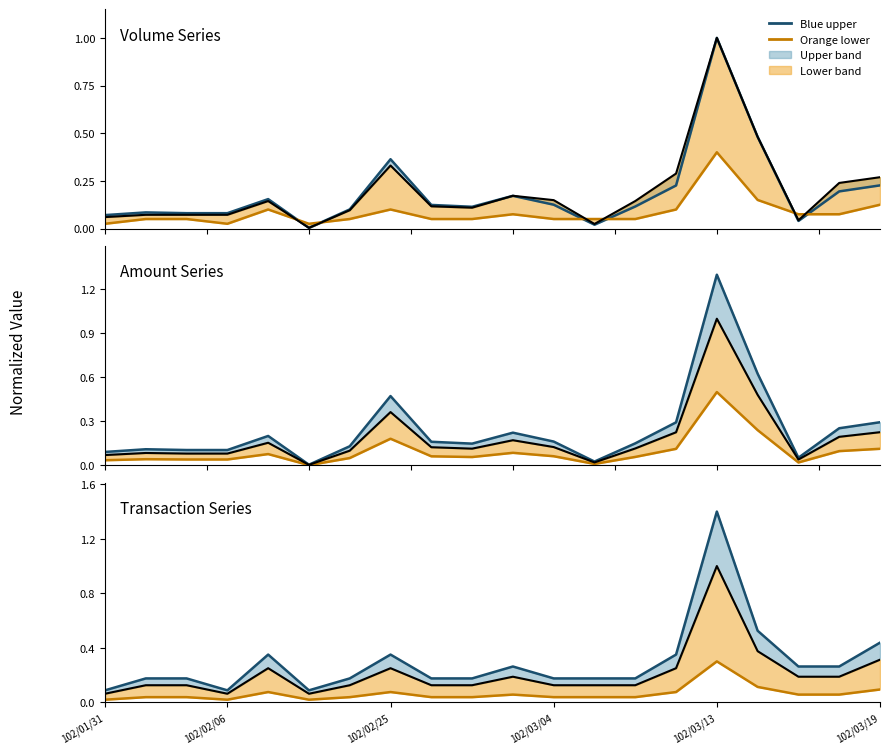

True or false: Blue upper line and Orange lower line intersect in this chart.

False